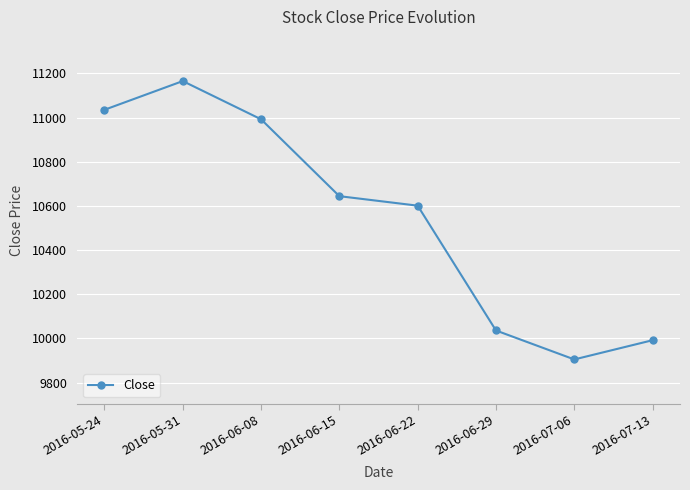

How many interior local peaks (higher than both neighbors) does the data have?

1